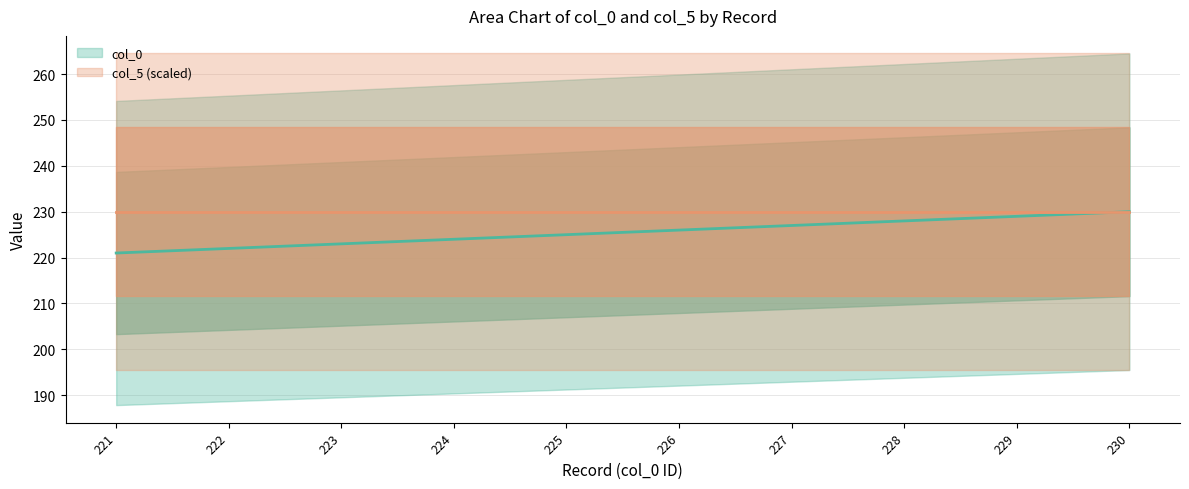

What is the value of the col_0 line point at the 10th from the left?

230